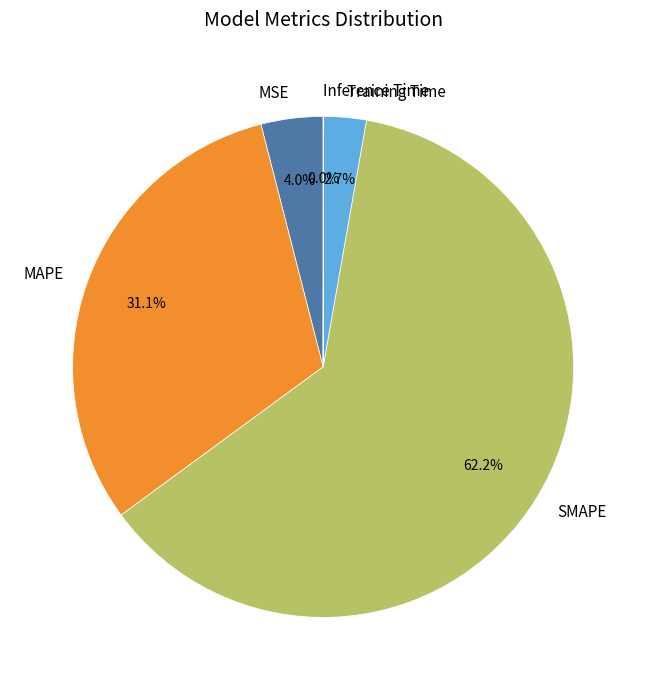

Is there any slice that represents more than half of the pie?

Yes